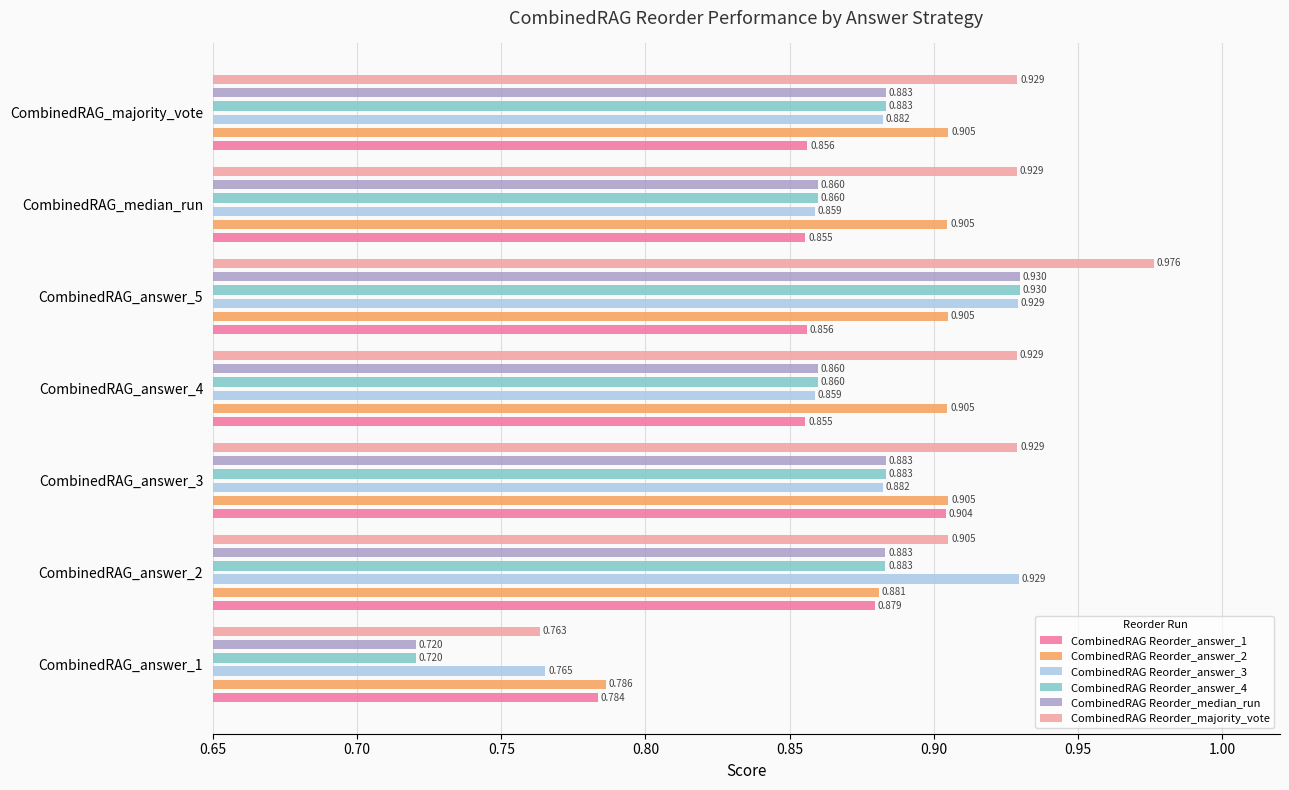

Between CombinedRAG_answer_2 and CombinedRAG_answer_5, which series saw the biggest shift?

CombinedRAG Reorder_majority_vote